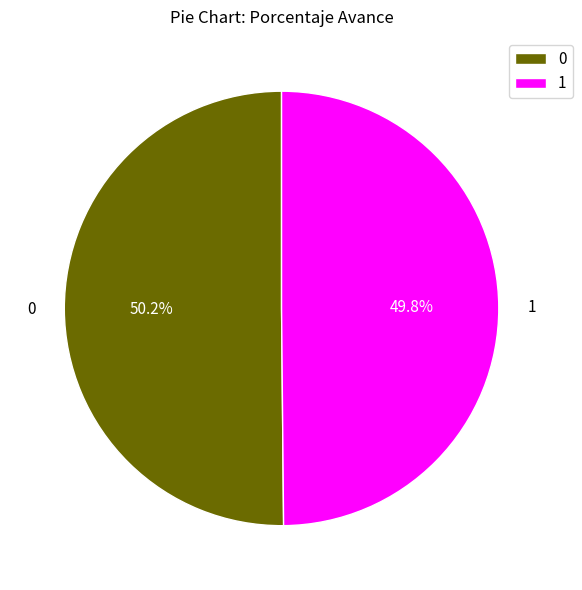

Is there any slice that represents more than half of the pie?

Yes